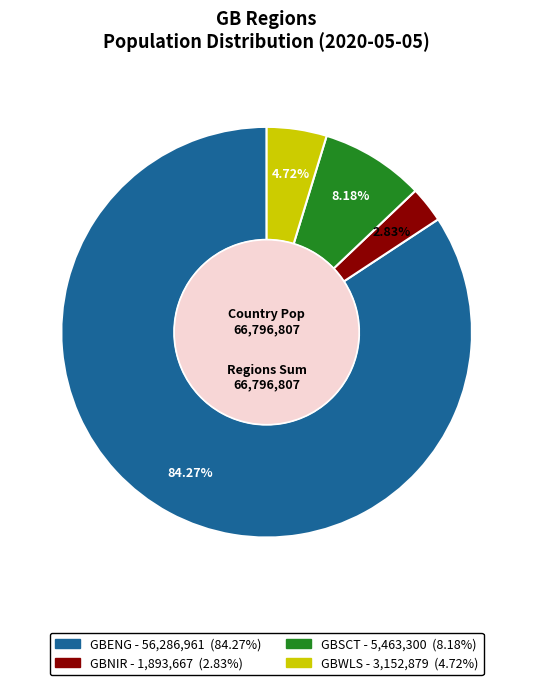

Rank the categories by value from highest to lowest.

GBENG, GBSCT, GBWLS, GBNIR